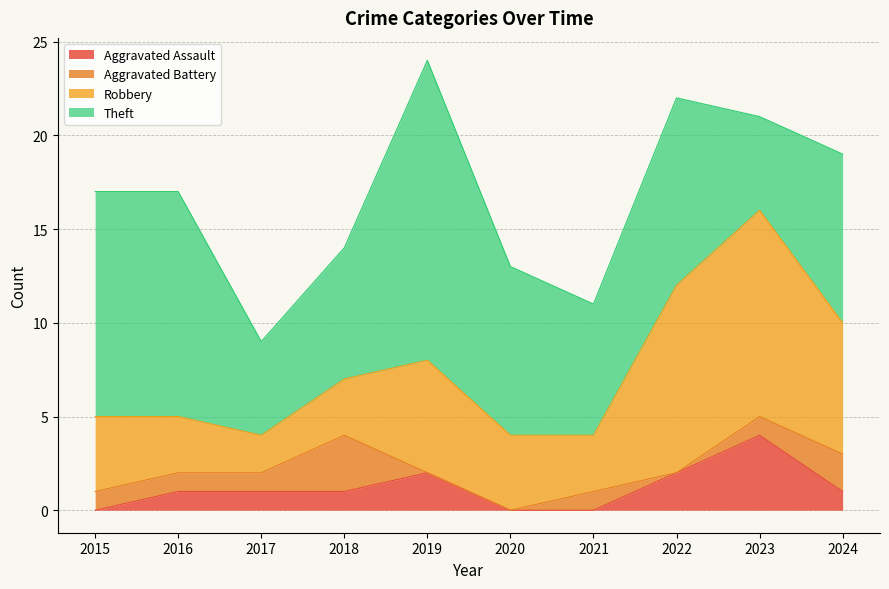

The value of Aggravated Assault at 2023 is 4. True or false?

True